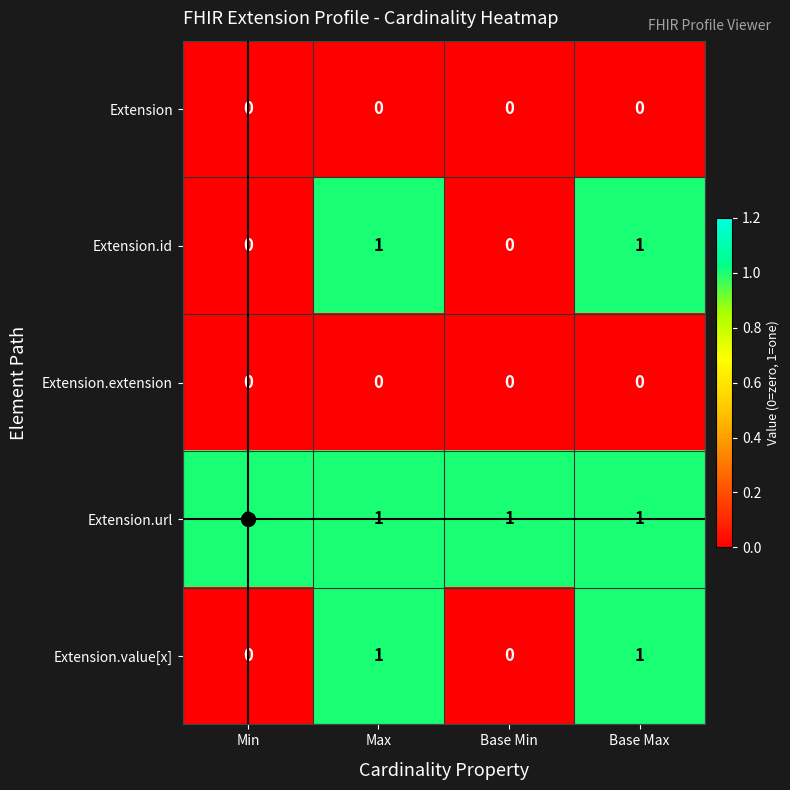

True or false: Extension.url has a value of 0 at Min.

False